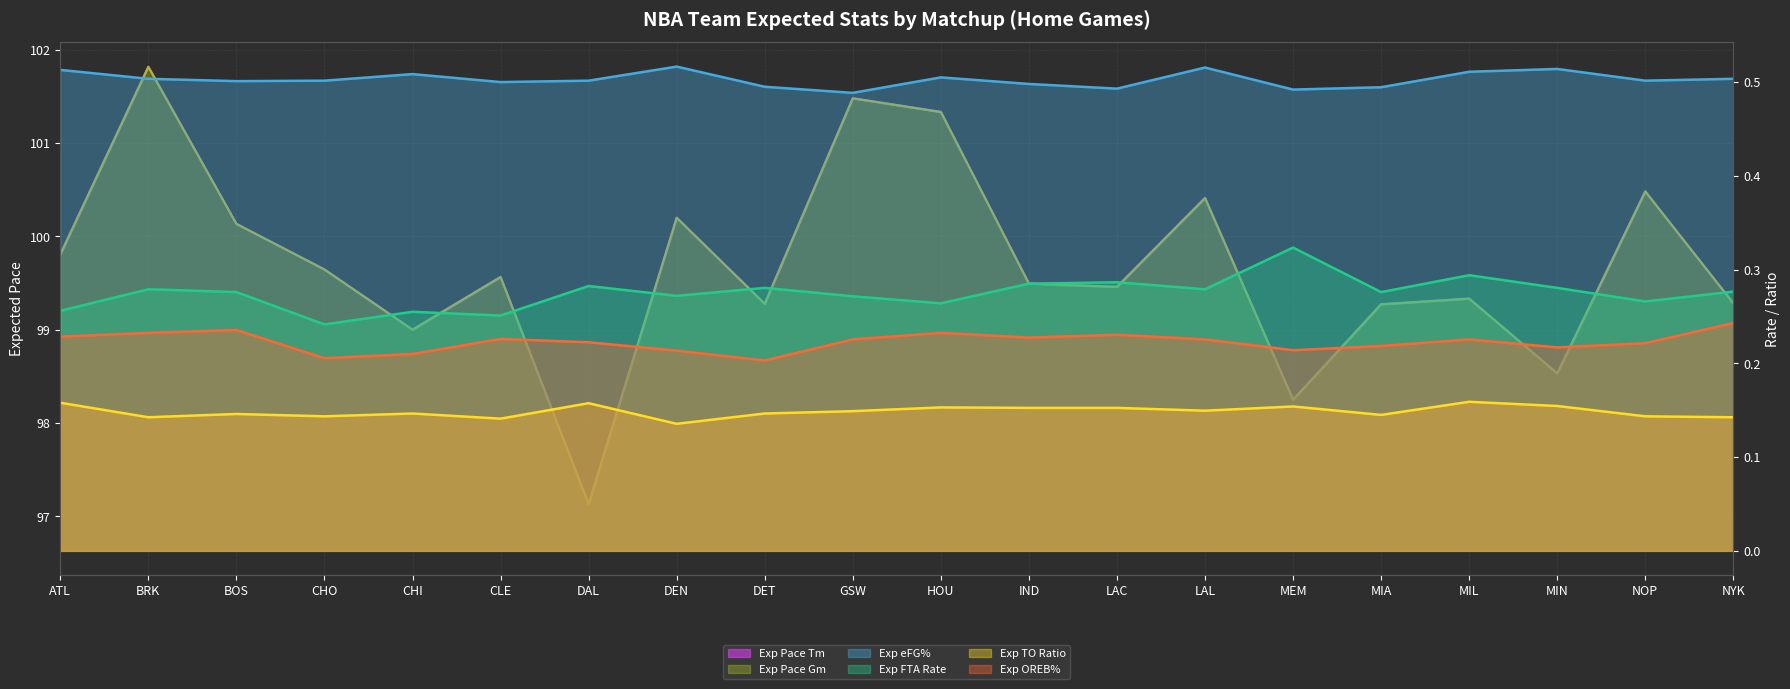

At which category is the sum across all series the highest?

BRK